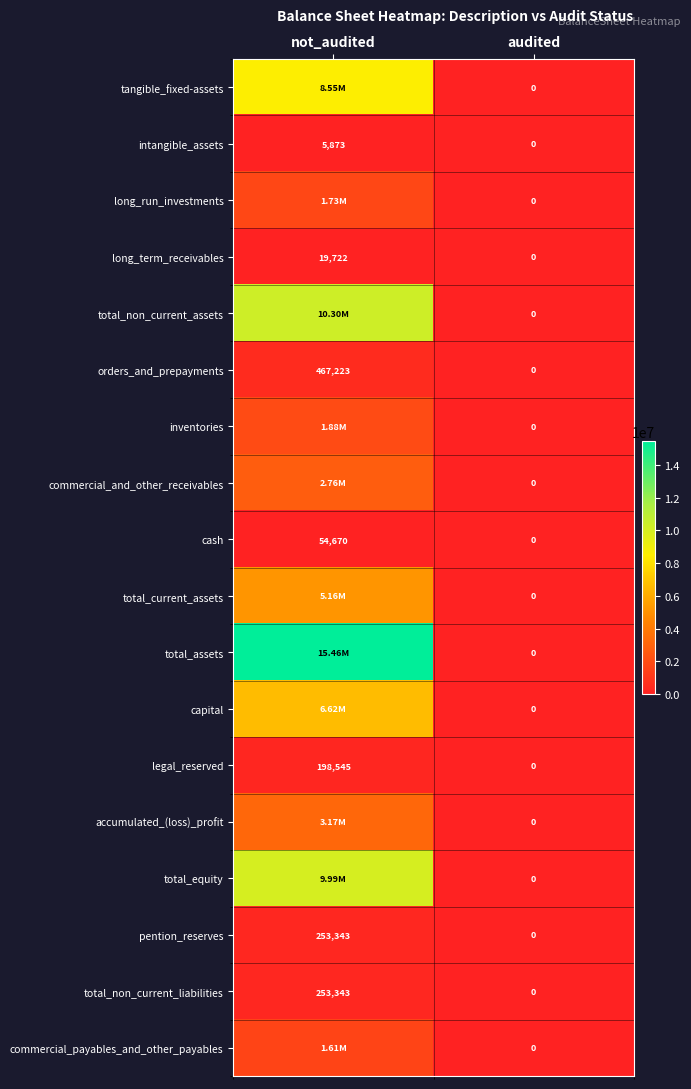

True or false: intangible_assets has a value of 0 at audited.

True